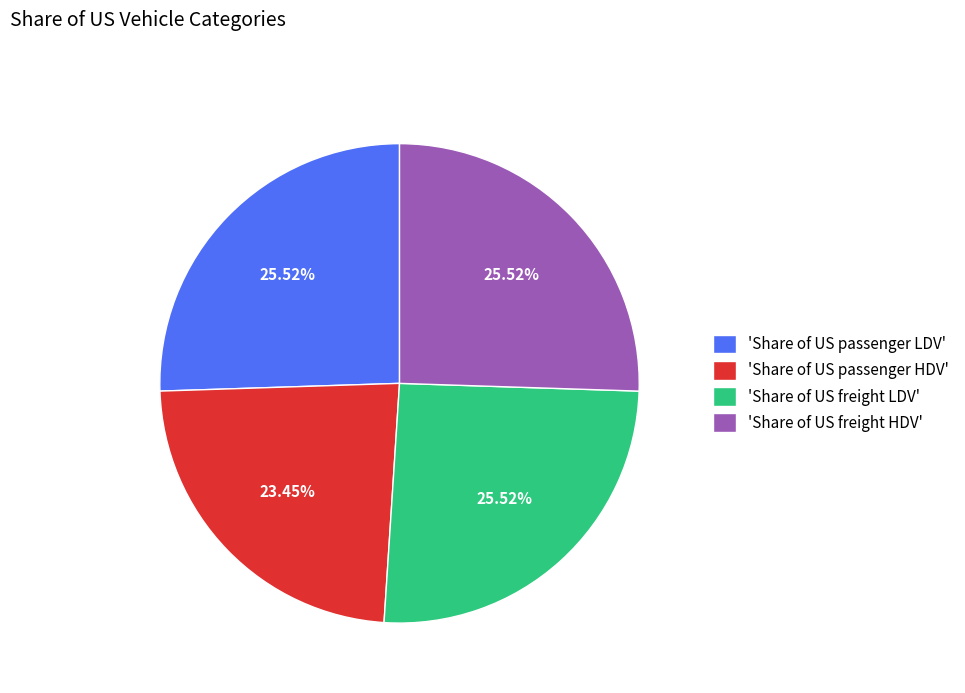

Which has a higher value, 'Share of US freight HDV' or 'Share of US passenger HDV'?

'Share of US freight HDV'